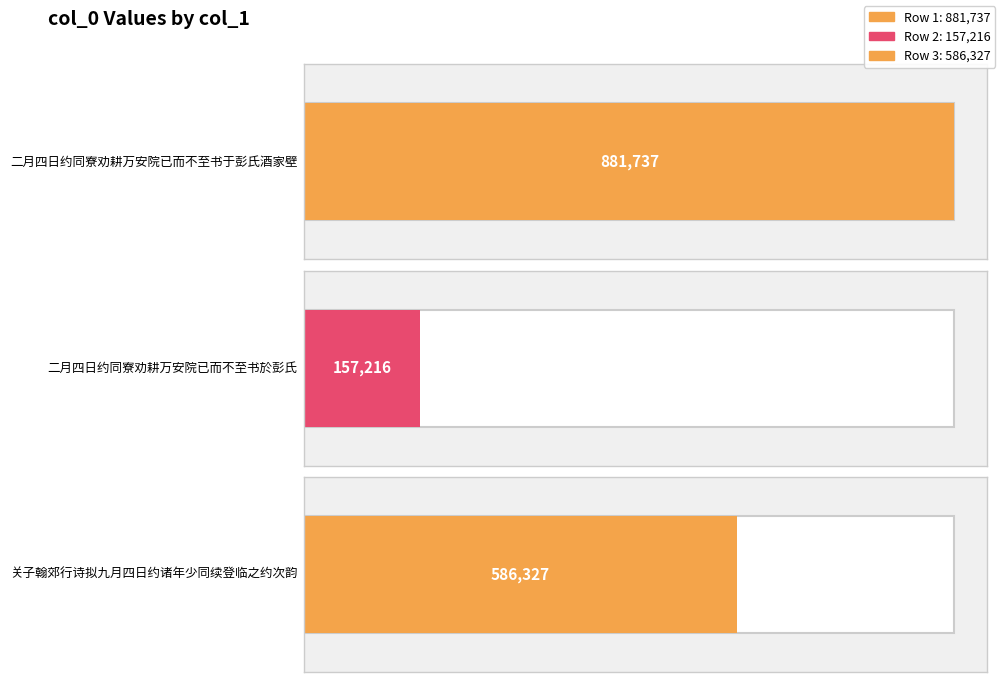

Are the bars horizontal?

Yes